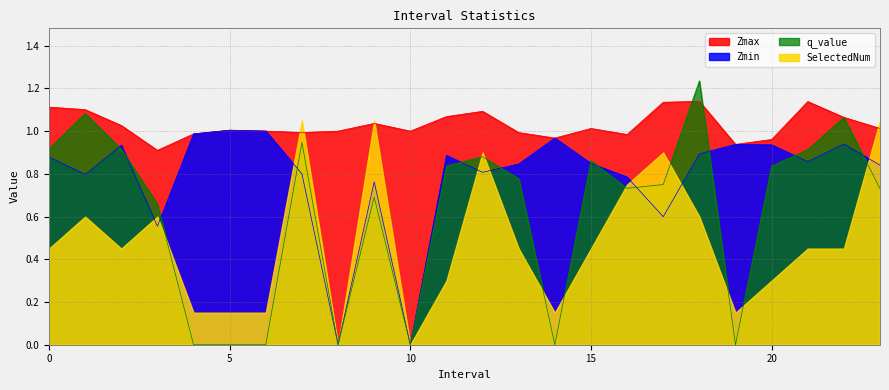

Where is the first local maximum for Zmin?

2.0